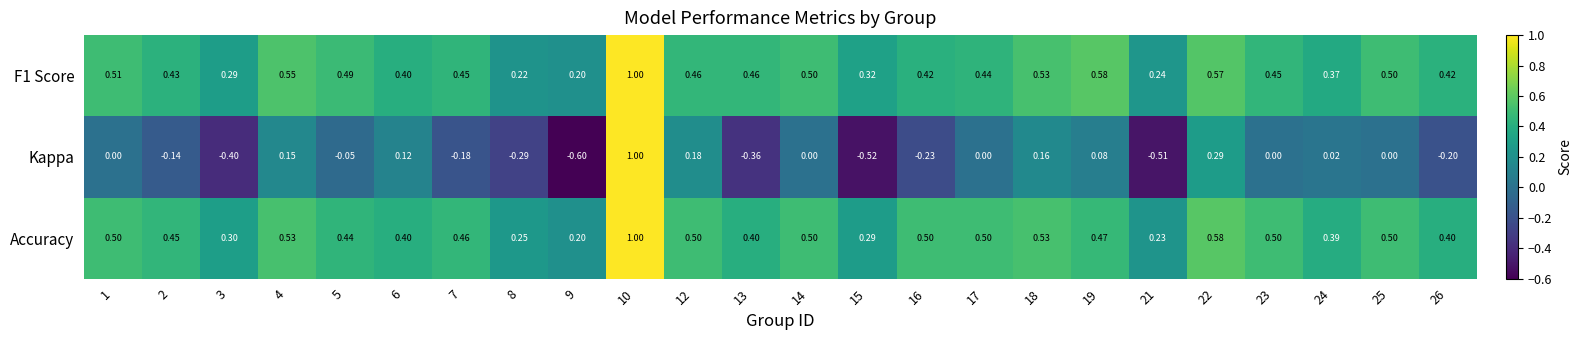

Is the value of F1 Score at 13 greater than the value of Kappa at 9?

Yes